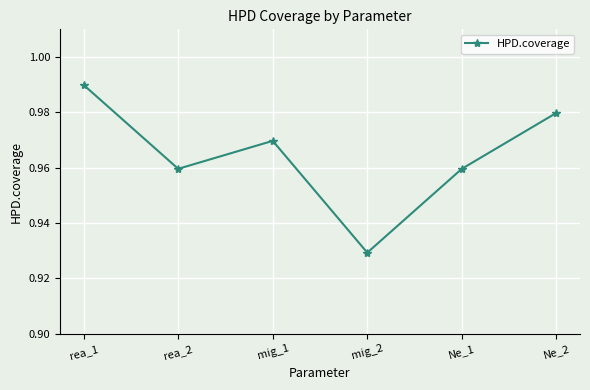

Where is the data nearest to the value 0?

mig_2